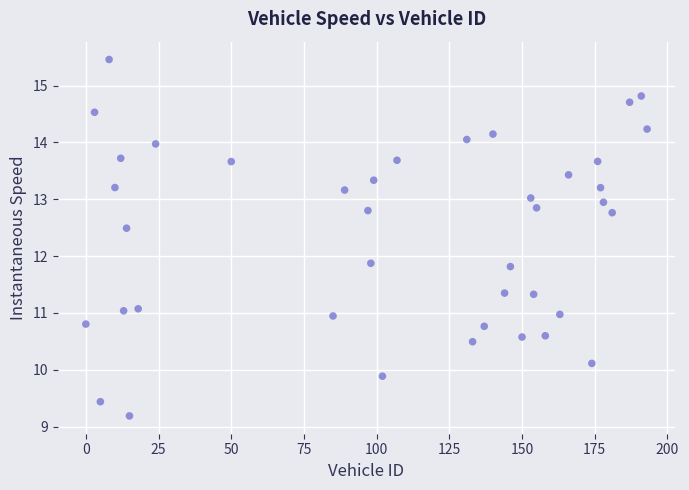

What is the range of Y values (max minus min)?

6.3